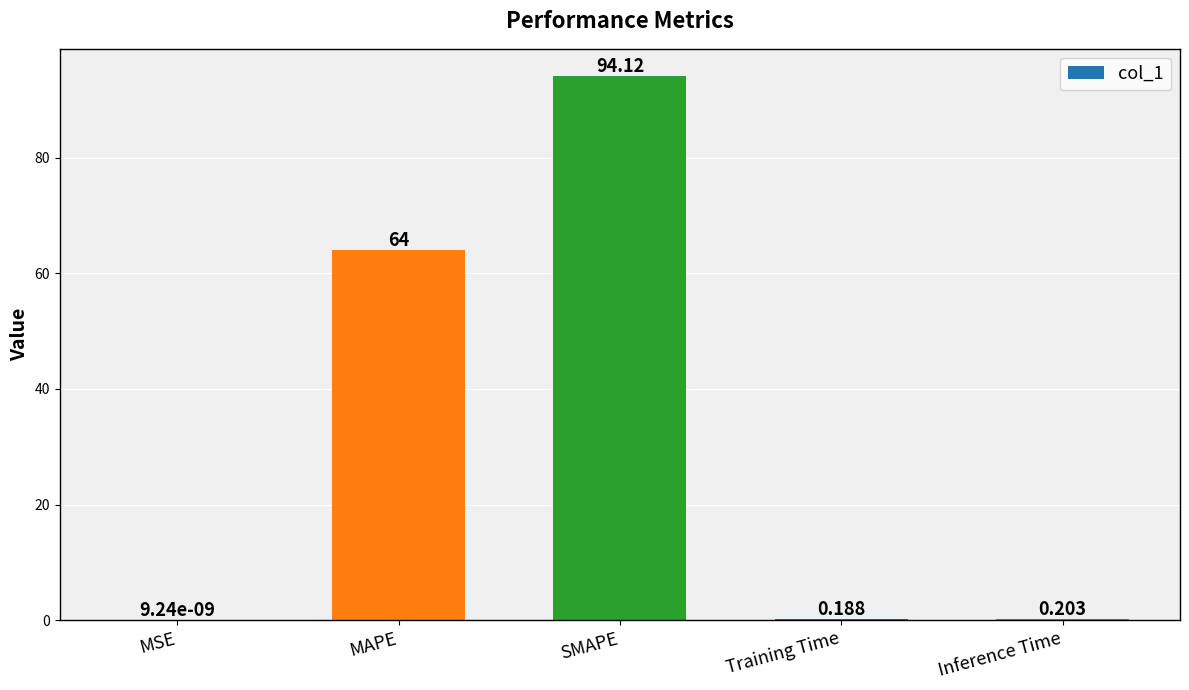

What is the sum of all values?

158.5